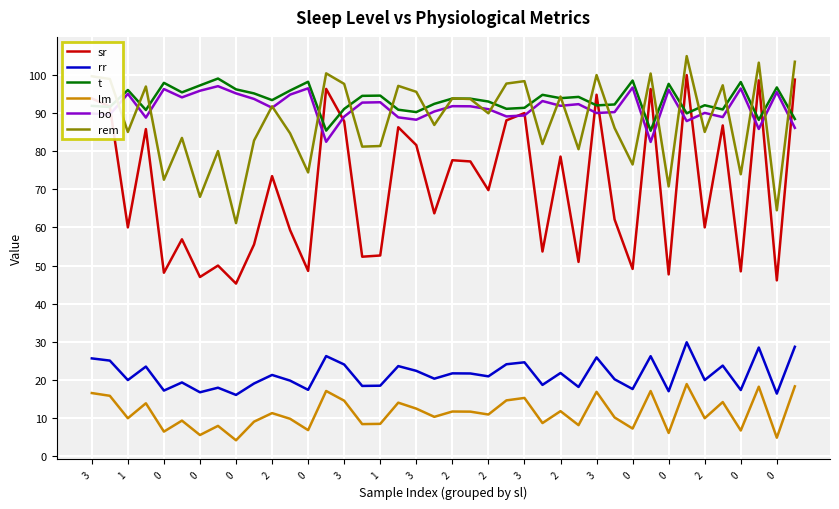

At how many categories does at least one series exceed 25?

40